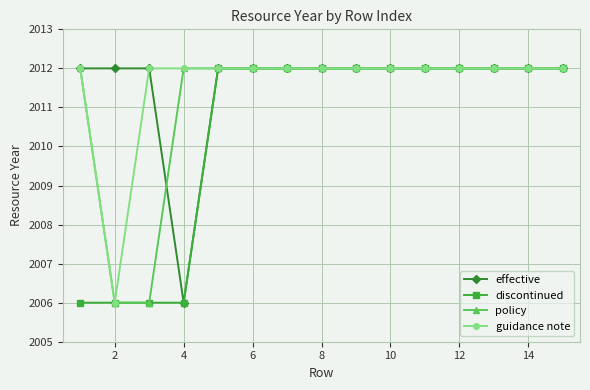

Reading left to right, extract all data points from this chart.

effective: 2012	2012	2012	2006	2012	2012	2012	2012	2012	2012	2012	2012	2012	2012	2012
discontinued: 2006	2006	2006	2006	2012	2012	2012	2012	2012	2012	2012	2012	2012	2012	2012
policy: 2012	2006	2006	2012	2012	2012	2012	2012	2012	2012	2012	2012	2012	2012	2012
guidance note: 2012	2006	2012	2012	2012	2012	2012	2012	2012	2012	2012	2012	2012	2012	2012